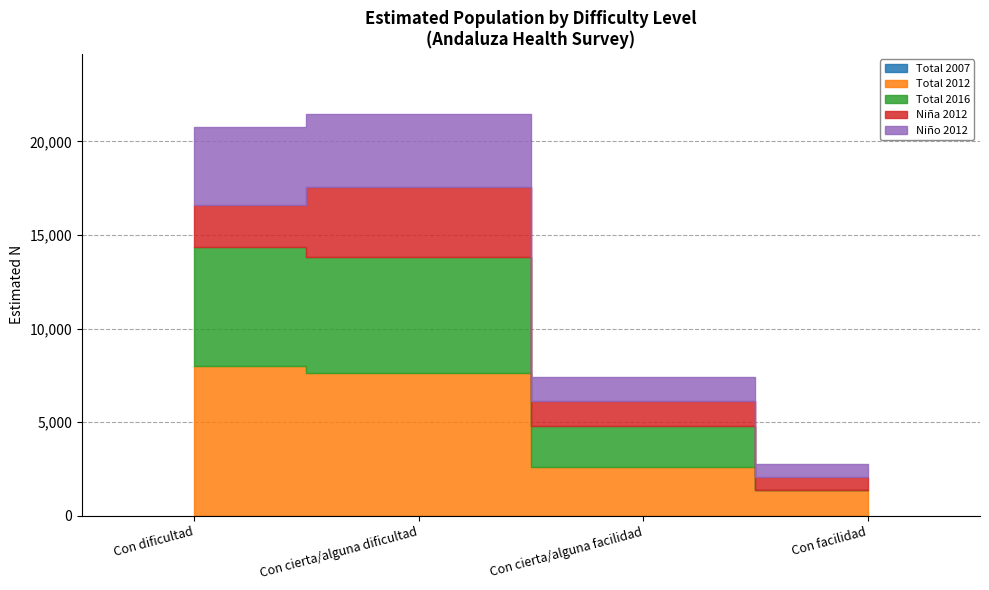

The Niño 2012 series shows 1454 at Con dificultad. True or false?

False